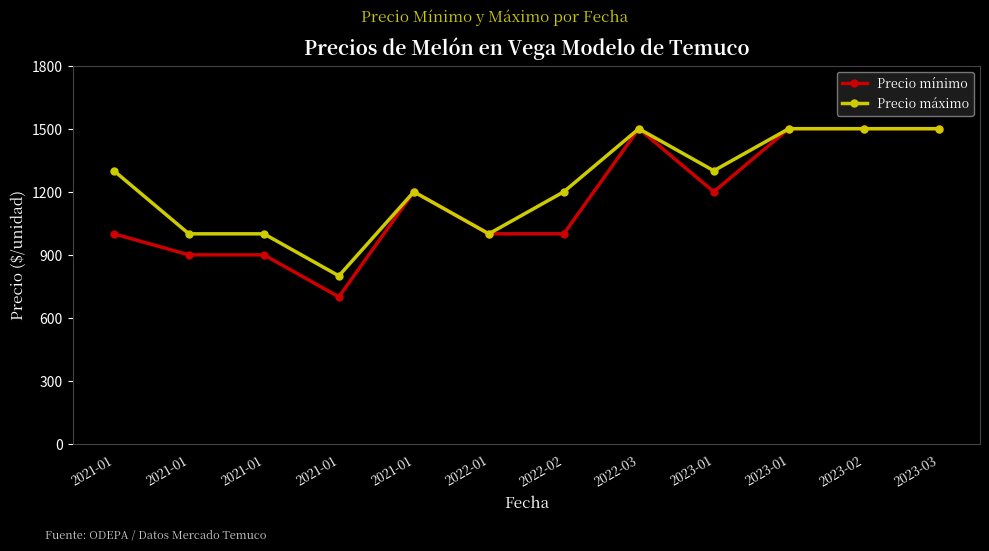

What are all the series names shown in the legend?

Precio mínimo, Precio máximo